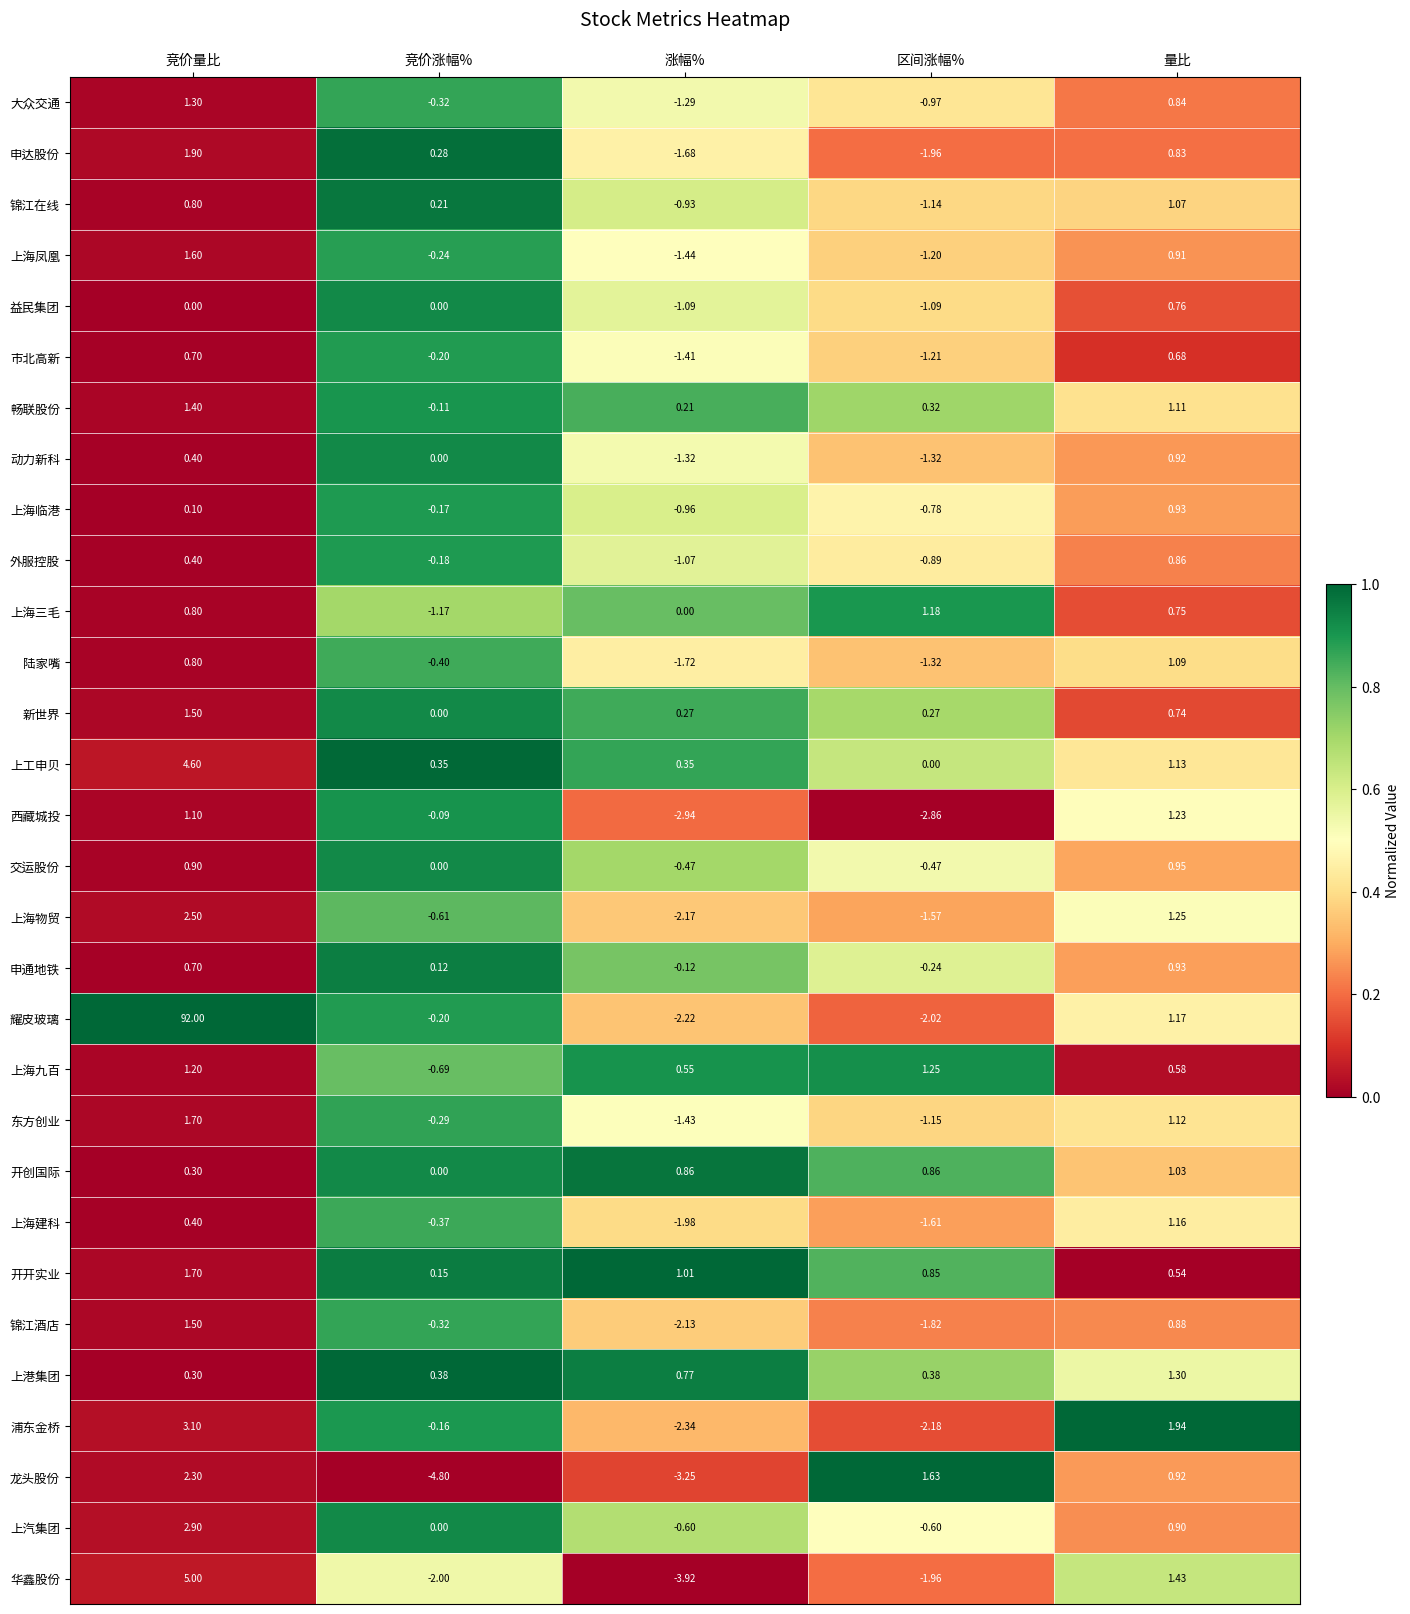

Is the value of 华鑫股份 at 竞价涨幅% greater than the value of 益民集团 at 区间涨幅%?

No